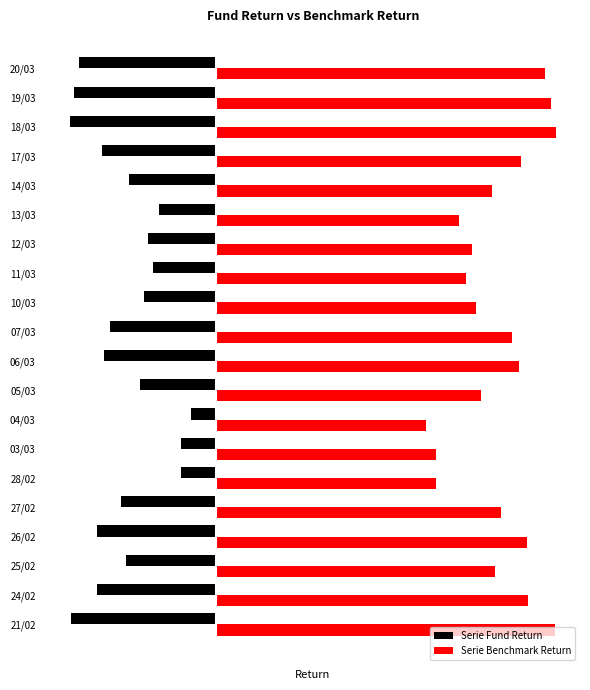

List the series in order of their peak value, lowest first.

Serie Fund Return, Serie Benchmark Return